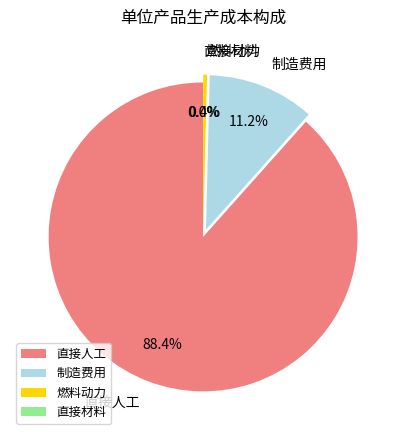

Does 直接人工 account for over 50% of the chart?

Yes